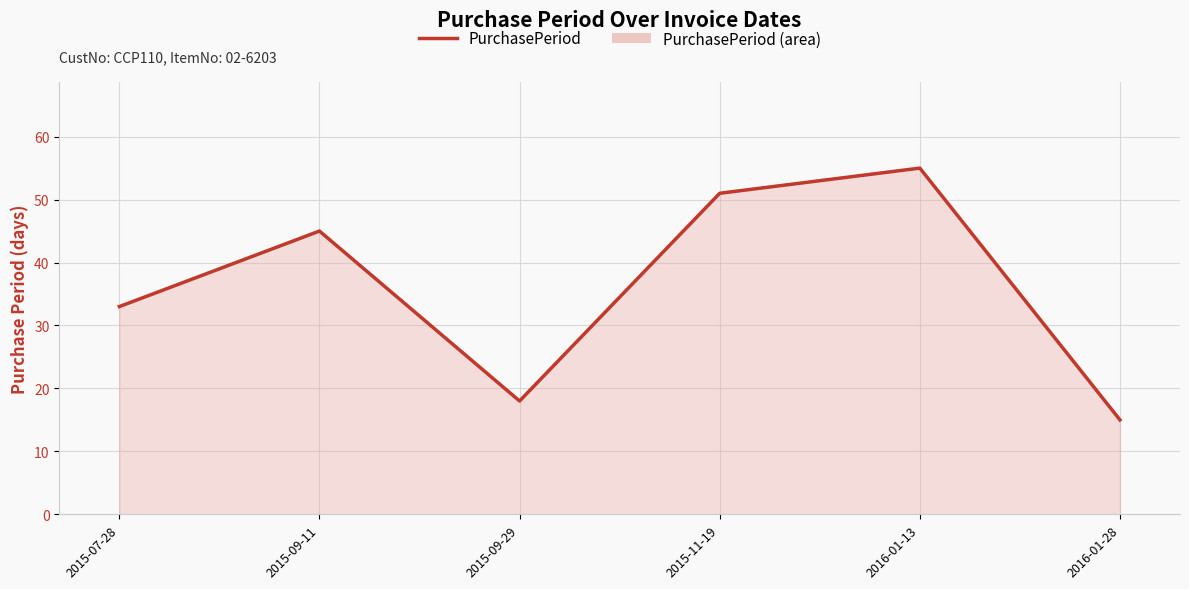

What value does the data have at 2015-09-11?

45